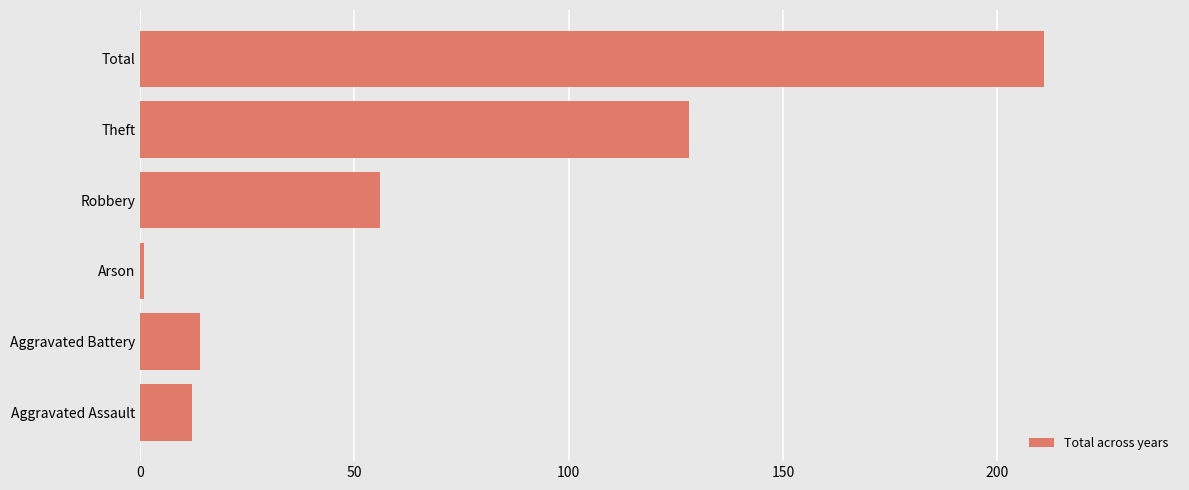

Reading bottom to top, what are all the values shown in this chart?

12	14	1	56	128	211